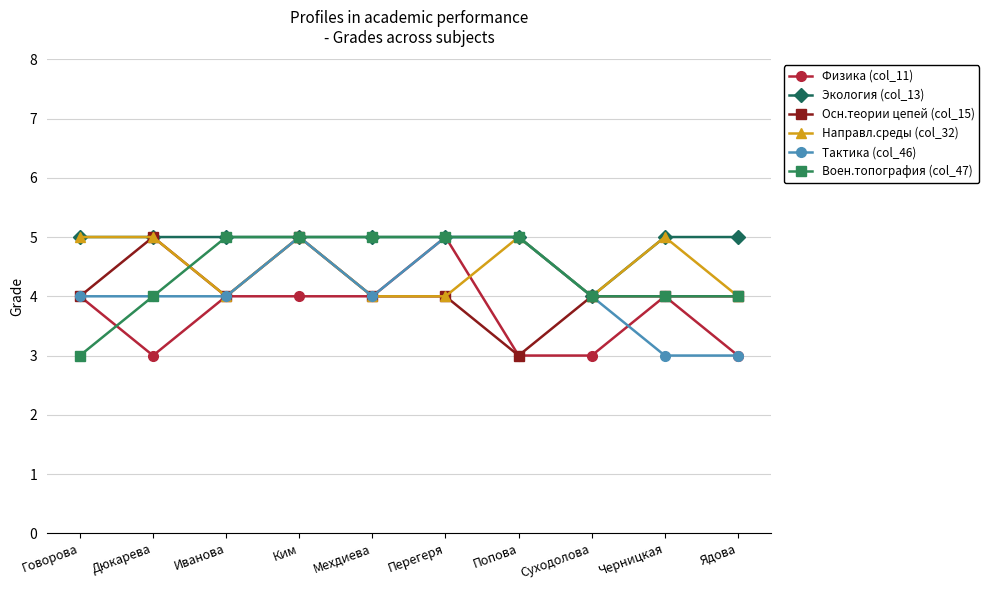

Which series has the largest total across all categories?

Экология (col_13)